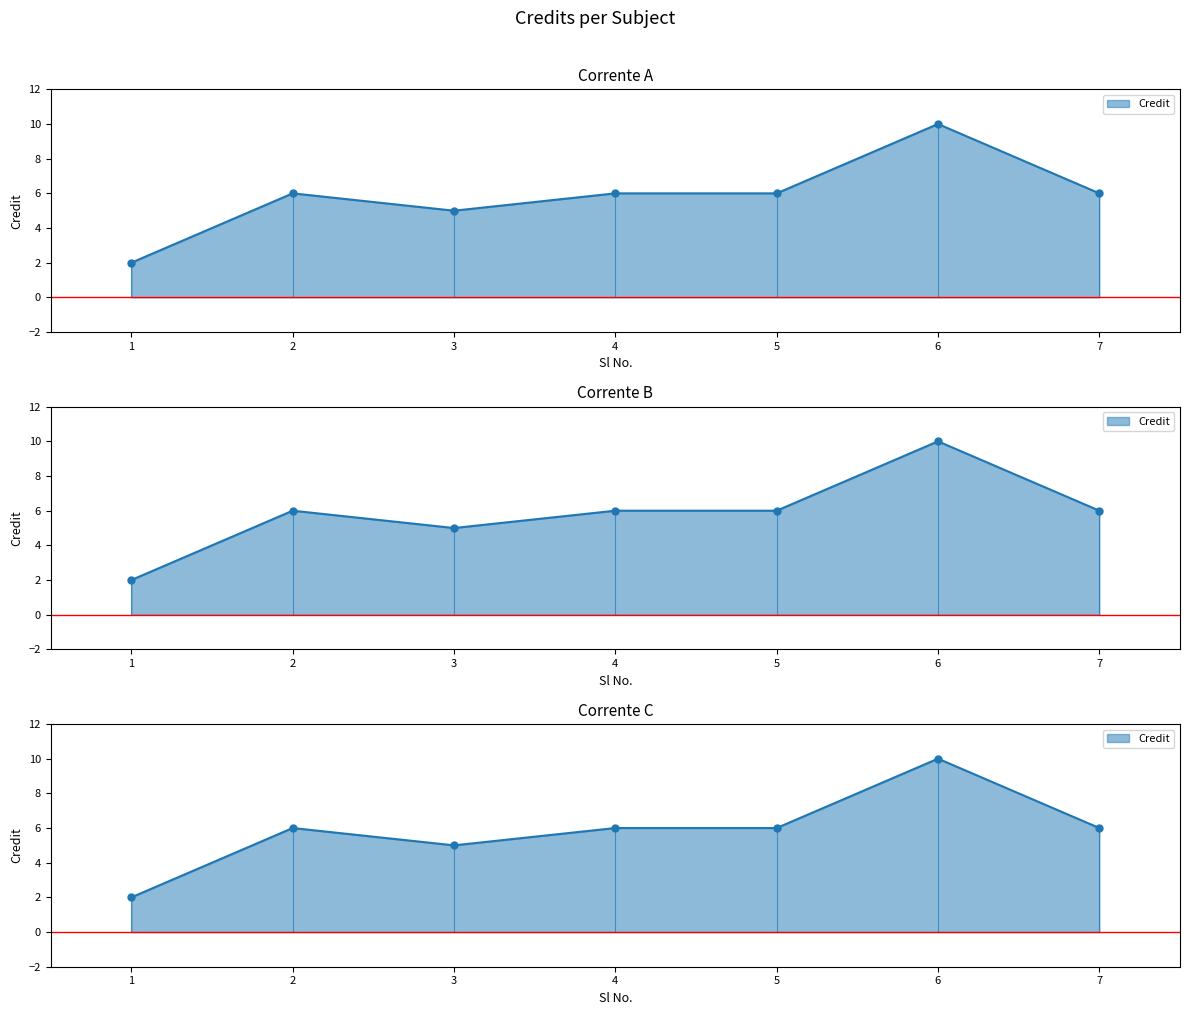

Count the values in the range 5 to 6.

5